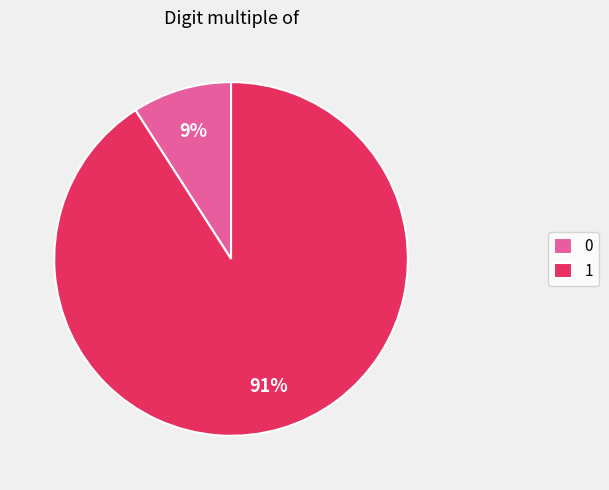

Is there a majority slice in this chart?

Yes